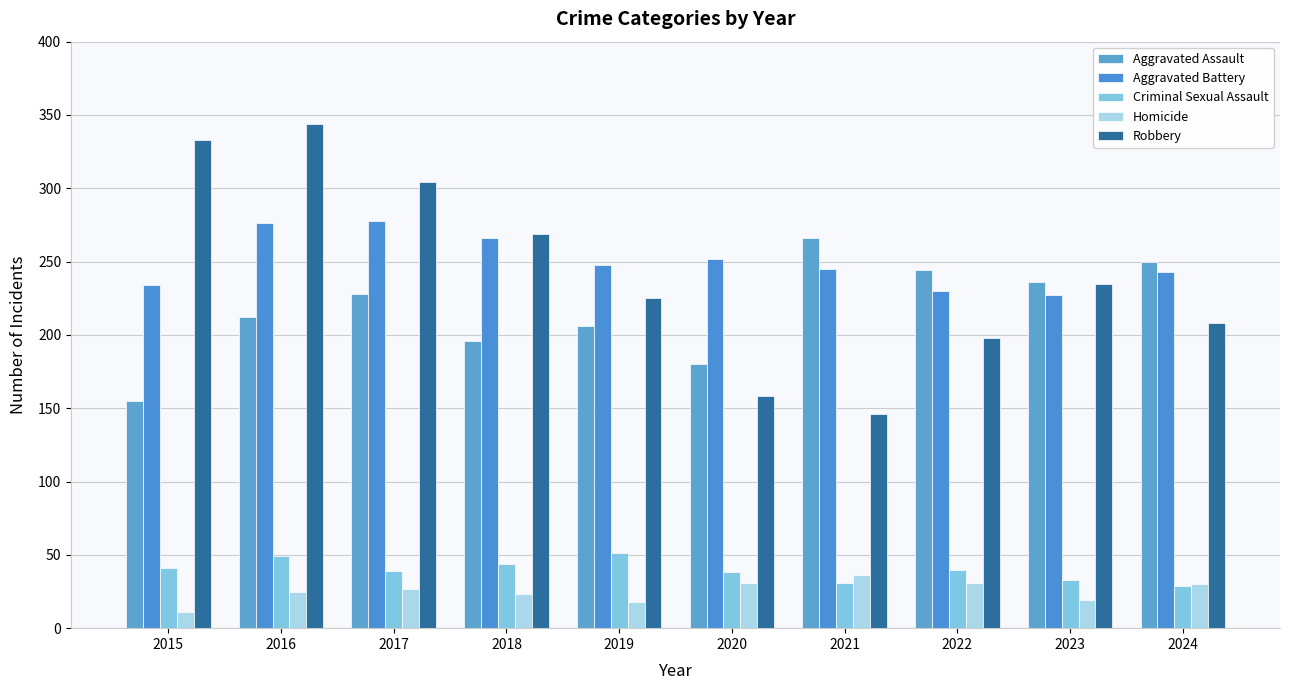

The Criminal Sexual Assault series shows 44 at 2018. True or false?

True